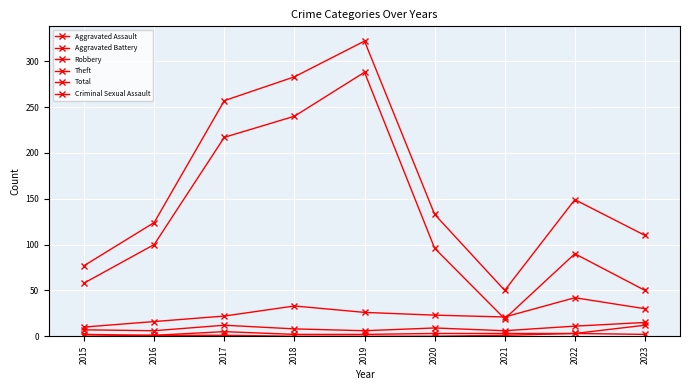

Where is Total nearest to the value 186?

2022